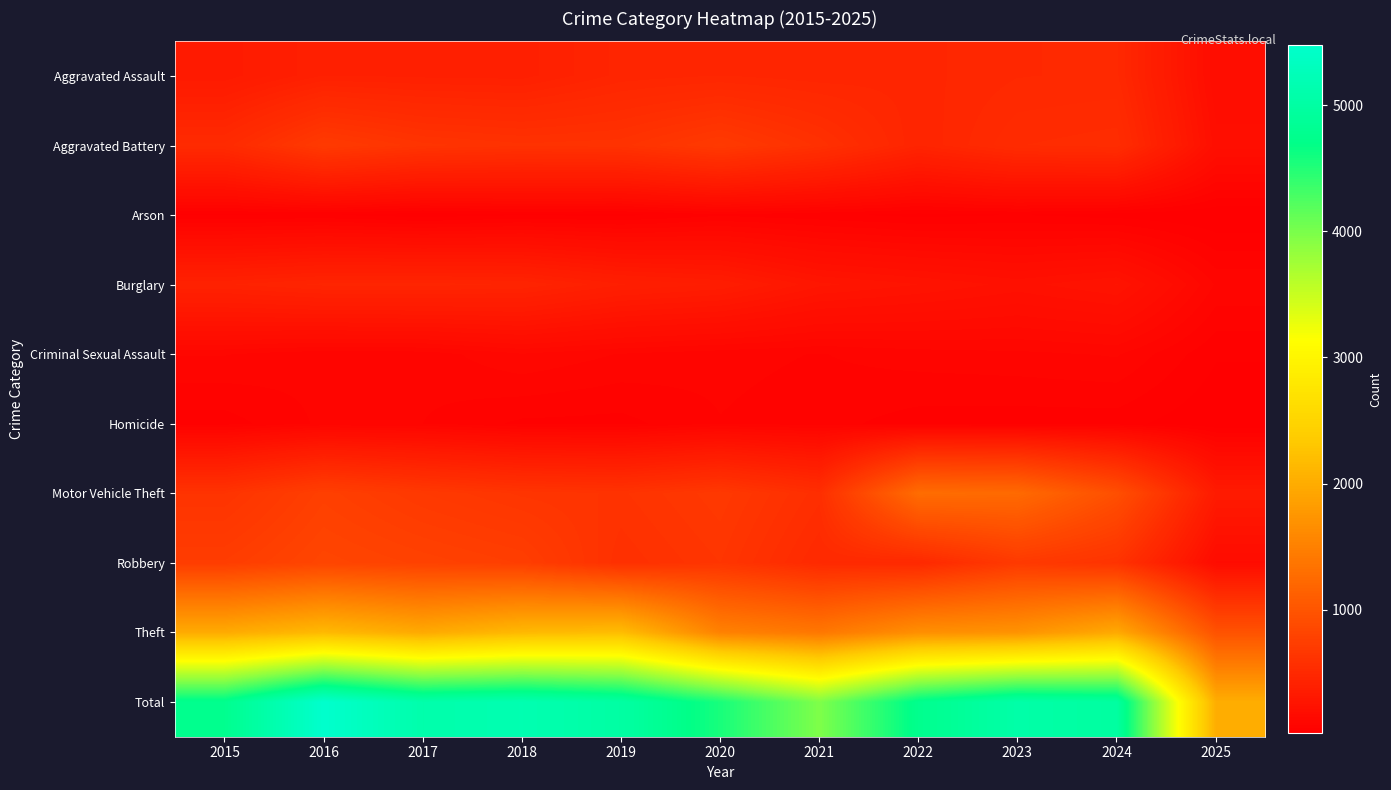

How many data points does each series have?

11